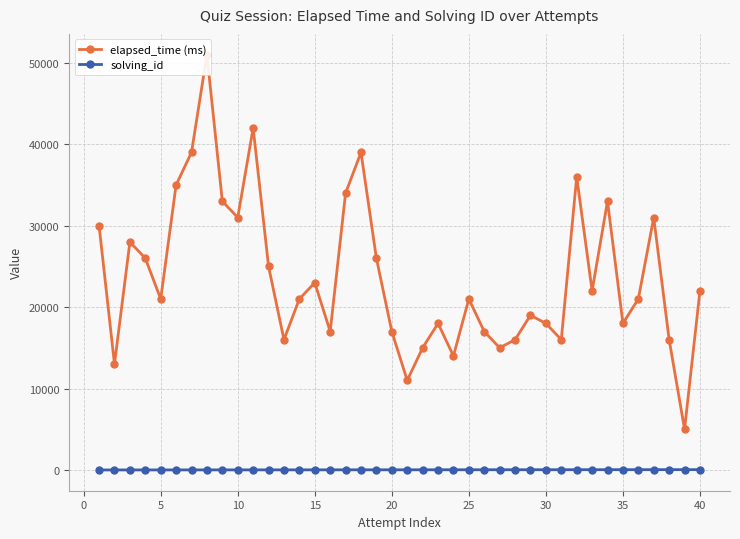

What is the maximum value for solving_id?

40